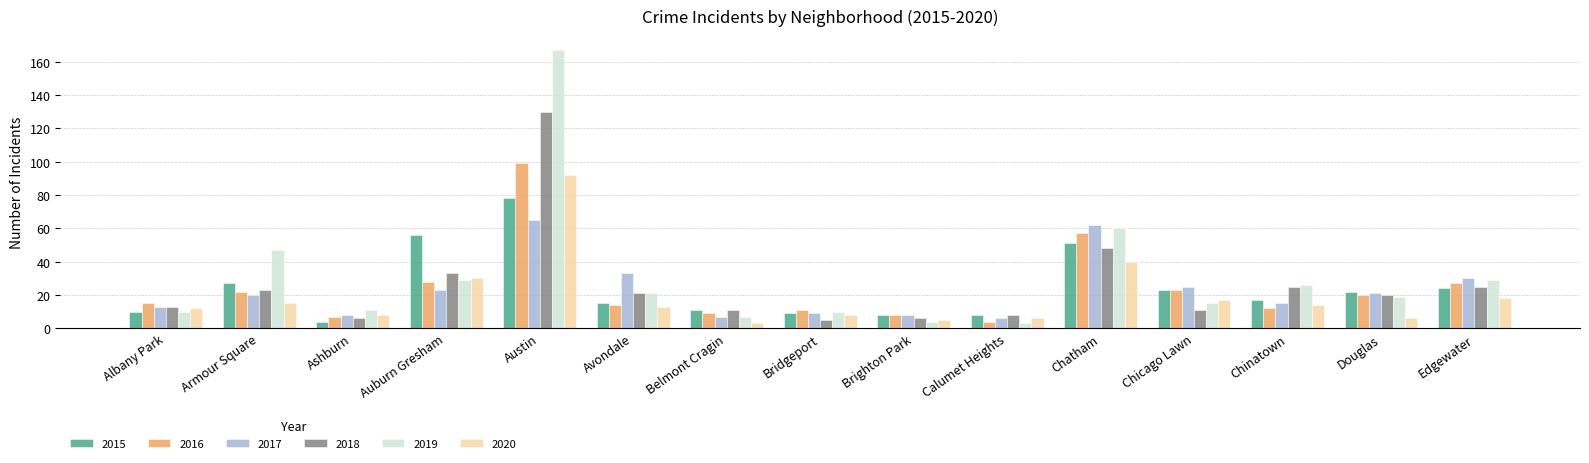

How many series are shown in this chart?

6